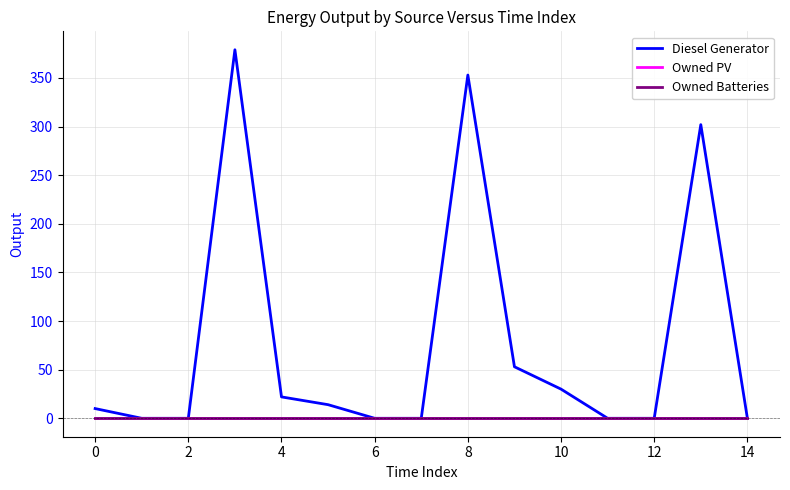

What is the maximum value for Diesel Generator?

379